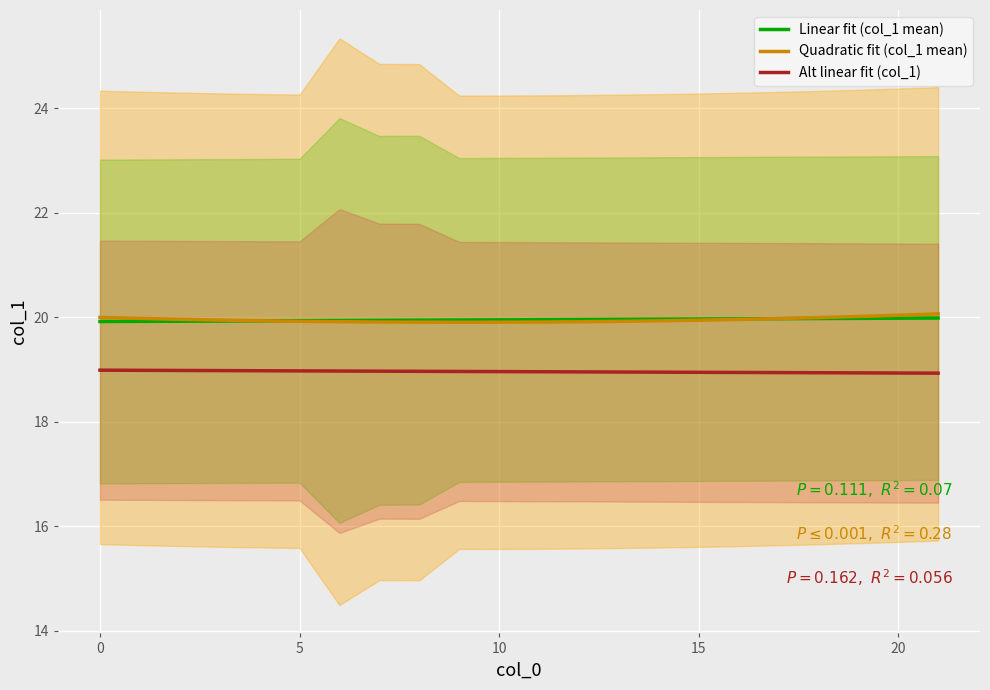

Is it true that Quadratic fit (col_1 mean) equals 20.0 at 20?

True